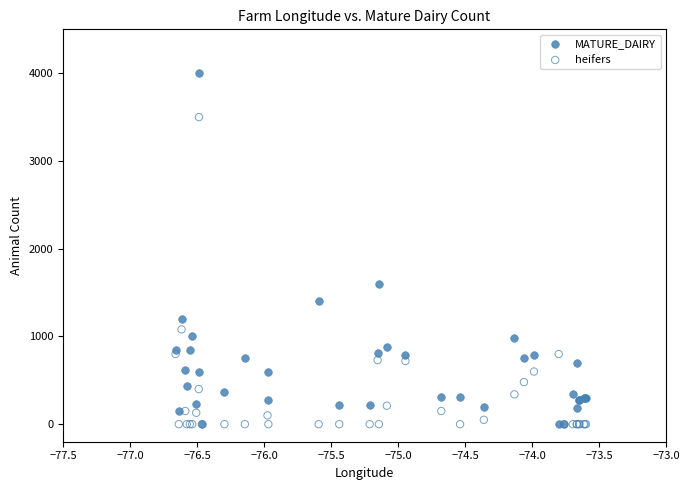

In the heifers series, what Y value is closest to 1750?

1080